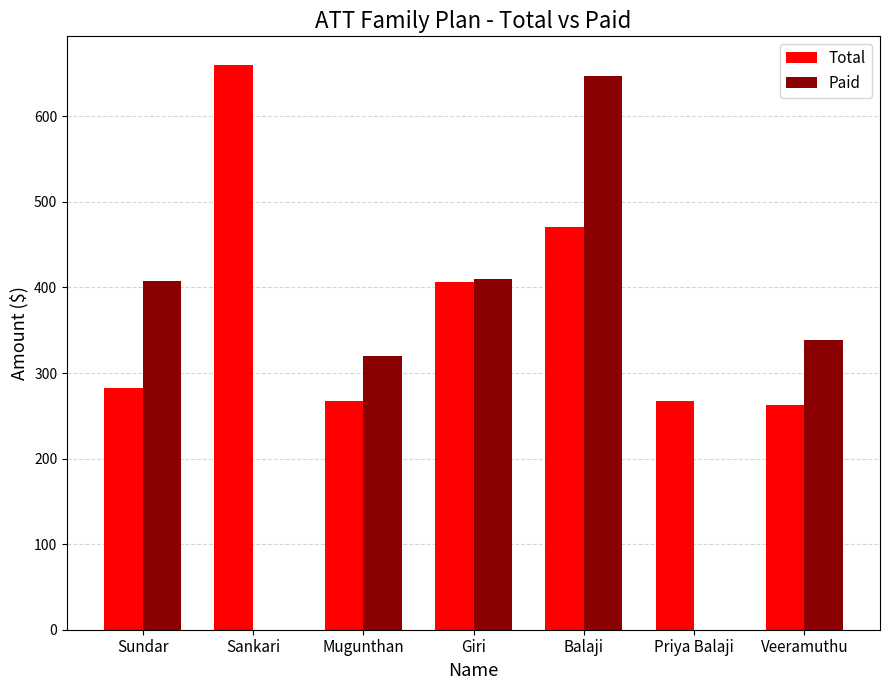

Does the chart contain stacked bars?

No